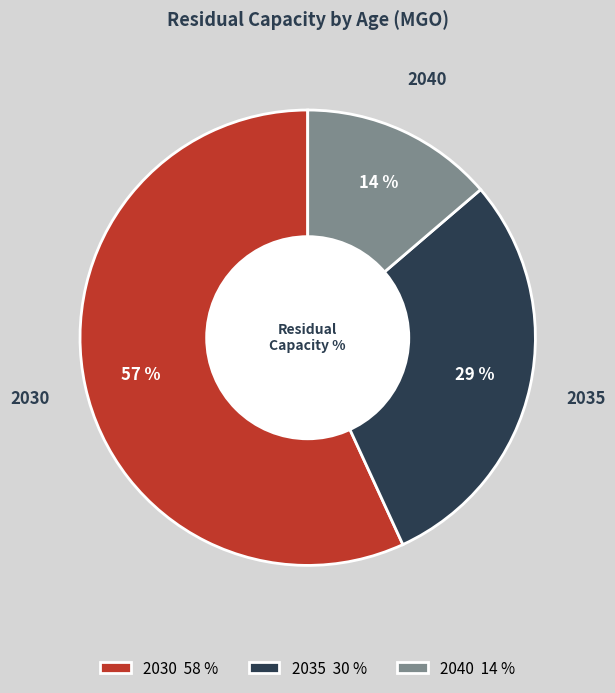

Which slice is the smallest?

2040 14 %